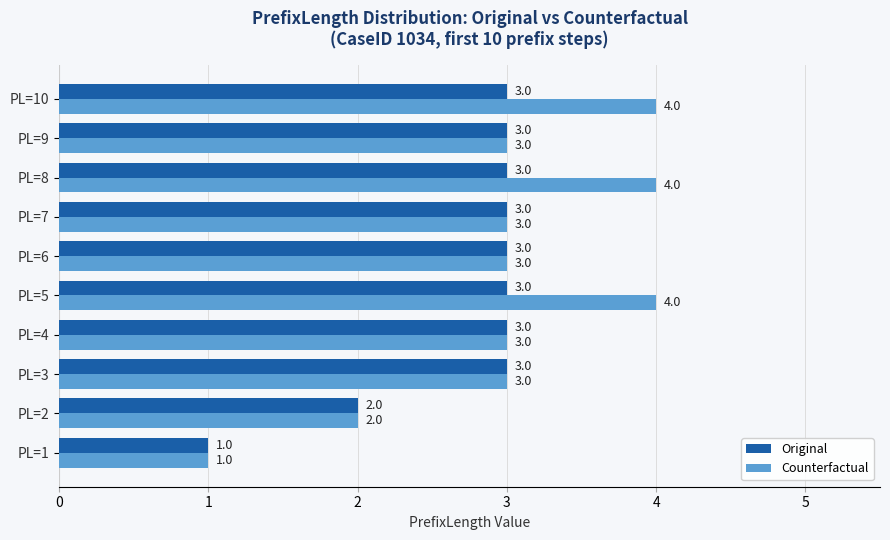

Which series has the largest range (max minus min)?

Counterfactual